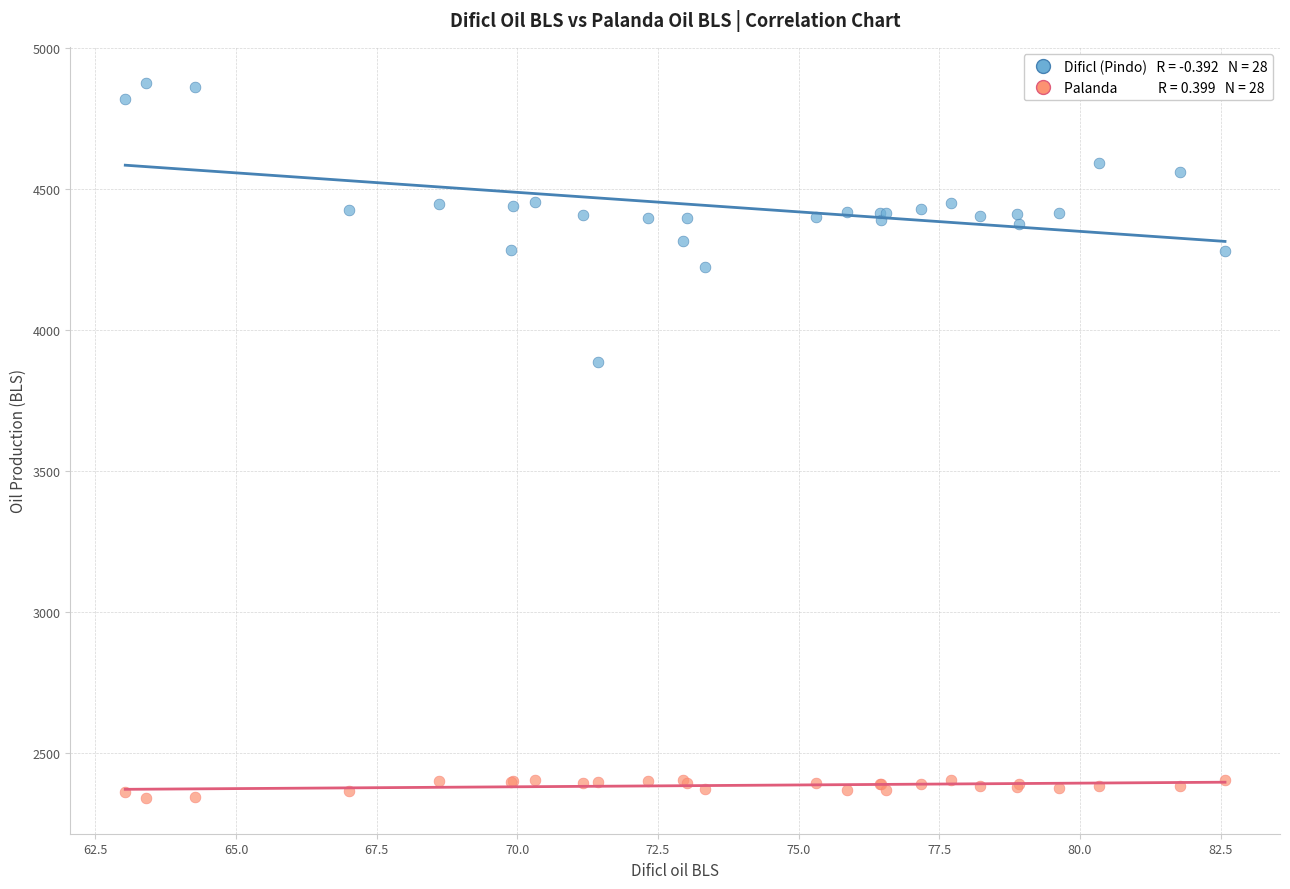

Across all series, what Y value is closest to 3609?

3889.0